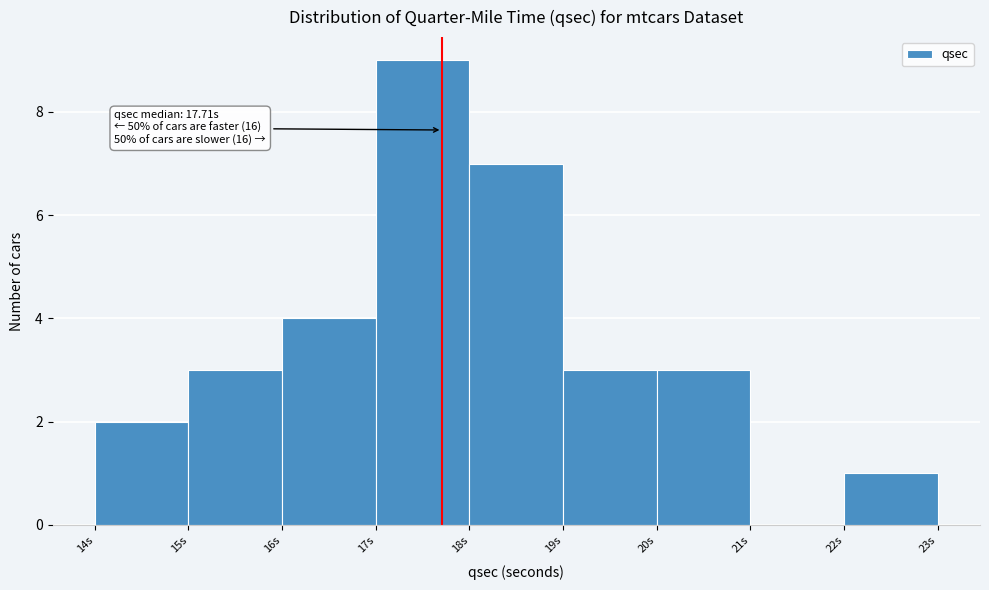

Over which range of the x-axis is the bar tallest?

17 to 18